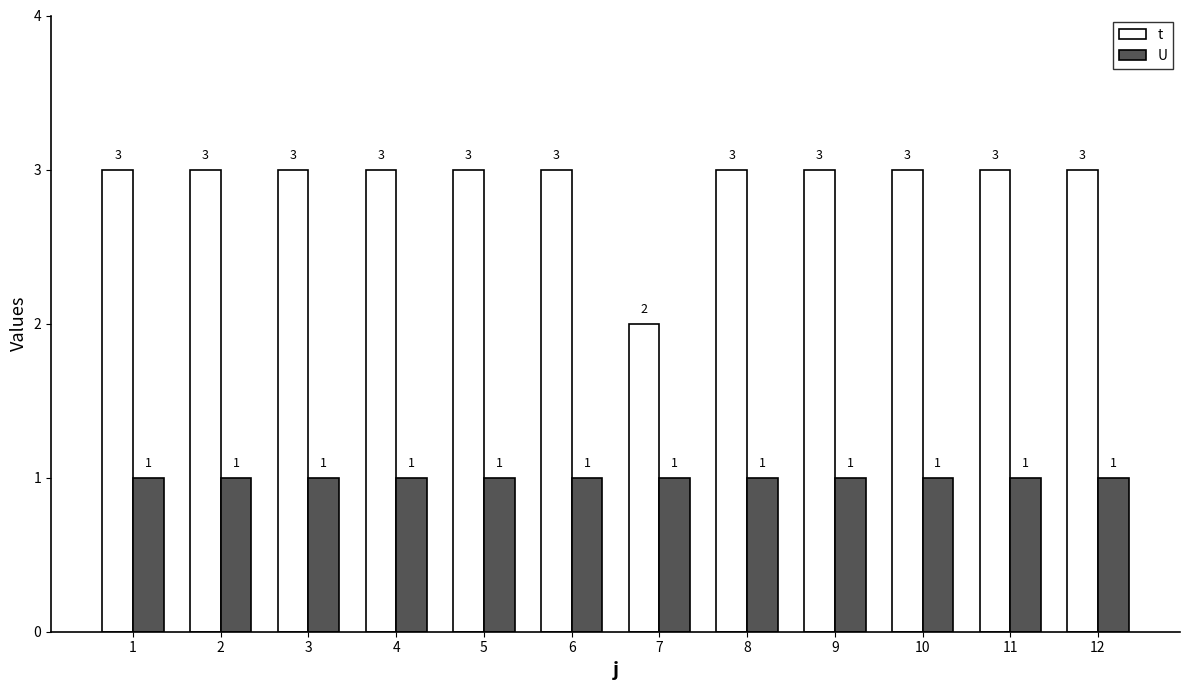

Reading left to right, transcribe all the data shown in this chart.

t: 1=3	2=3	3=3	4=3	5=3	6=3	7=2	8=3	9=3	10=3	11=3	12=3
U: 1=1	2=1	3=1	4=1	5=1	6=1	7=1	8=1	9=1	10=1	11=1	12=1